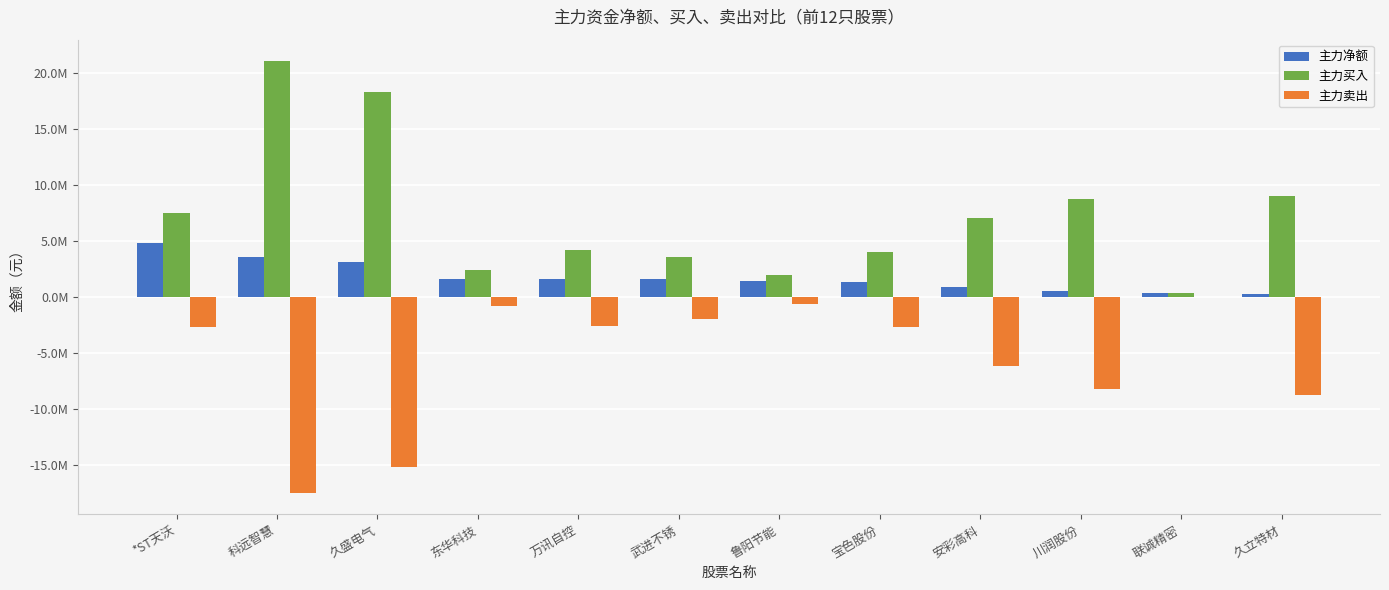

What is the difference between the maximum and minimum values in the 主力卖出 series?

17479202